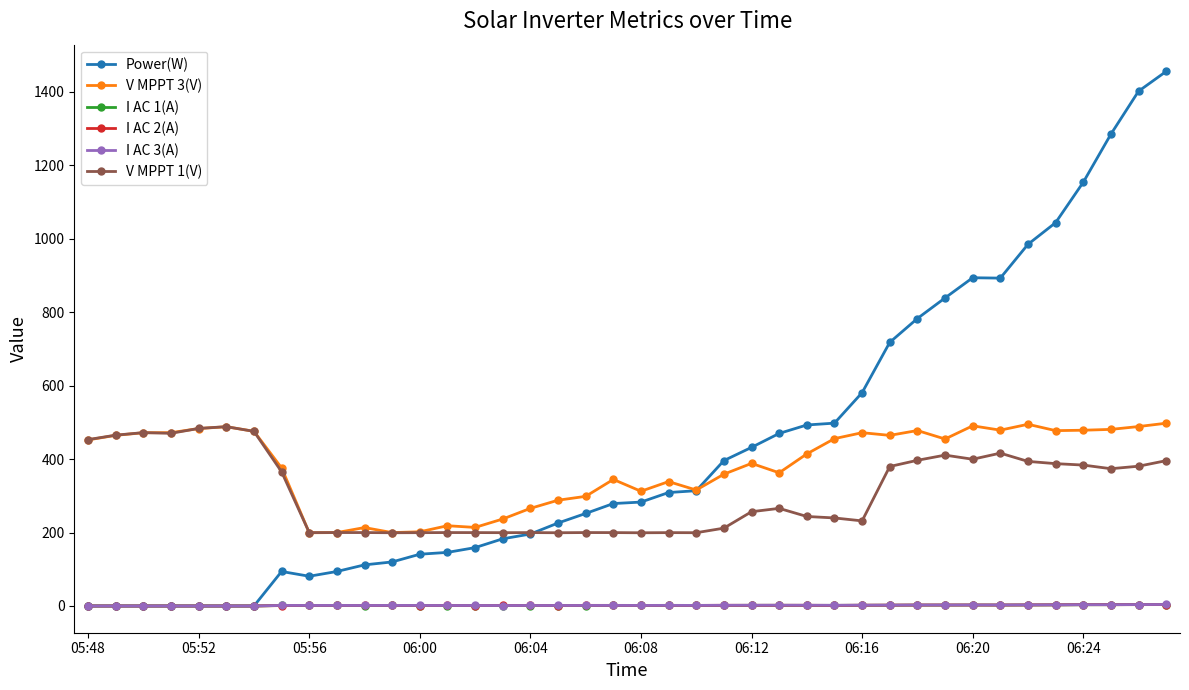

What is the minimum value for V MPPT 1(V)?

199.4